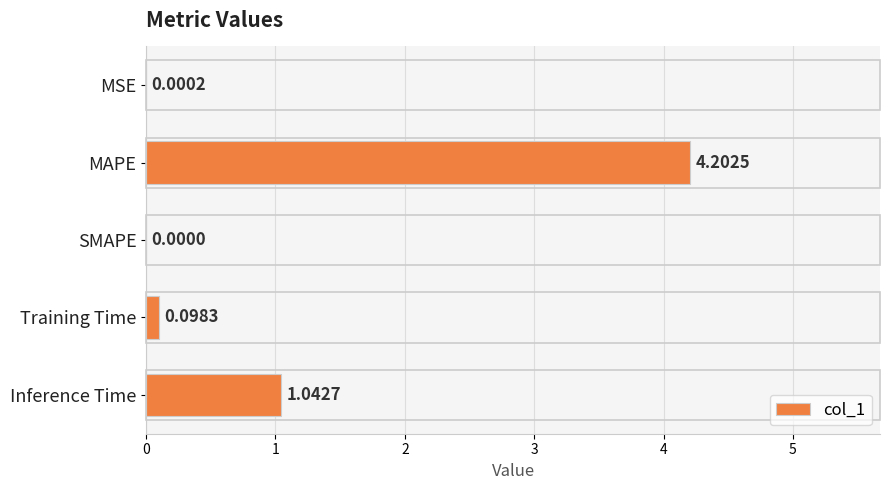

Count the number of values greater than 0.

4